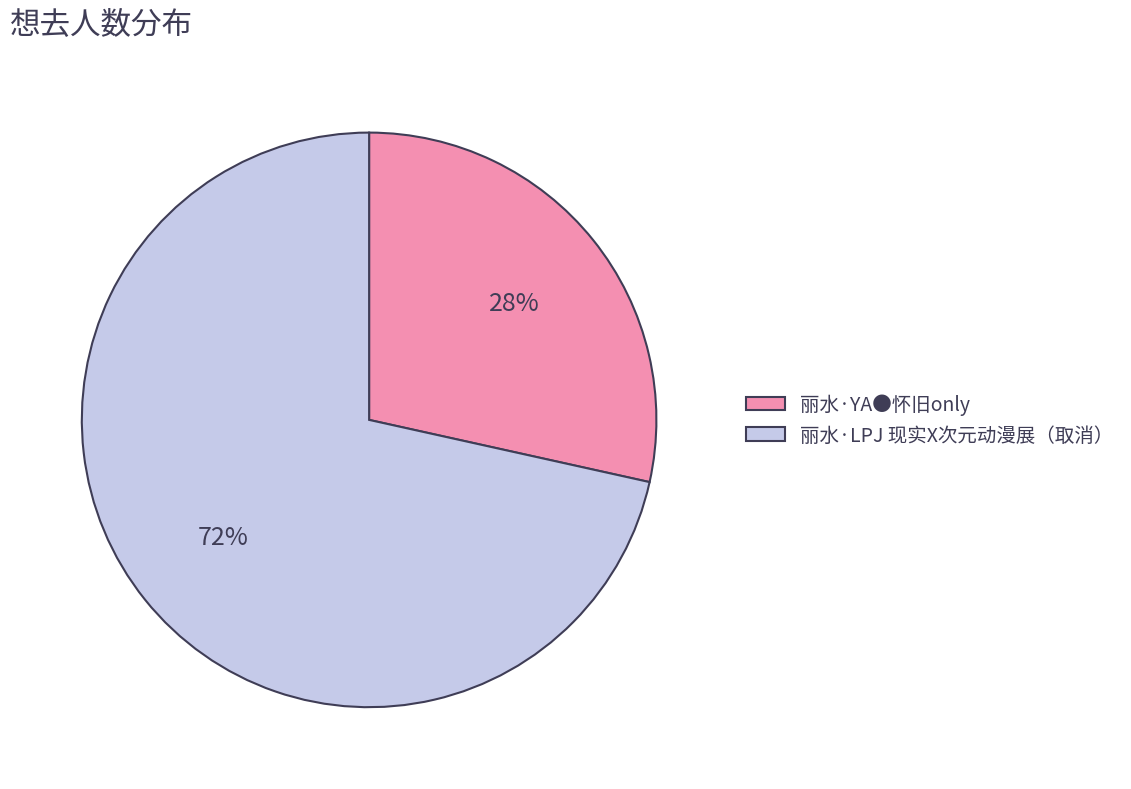

The 丽水·LPJ 现实X次元动漫展（取消） slice represents 72% of the pie. True or false?

True